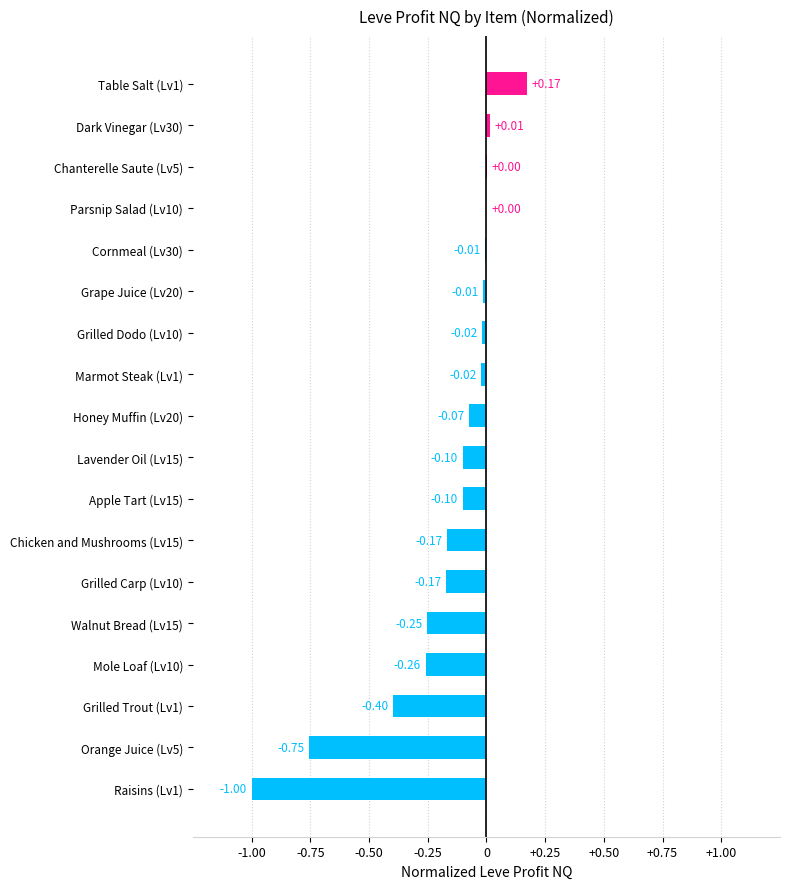

What is the sum of all values?

-3.1